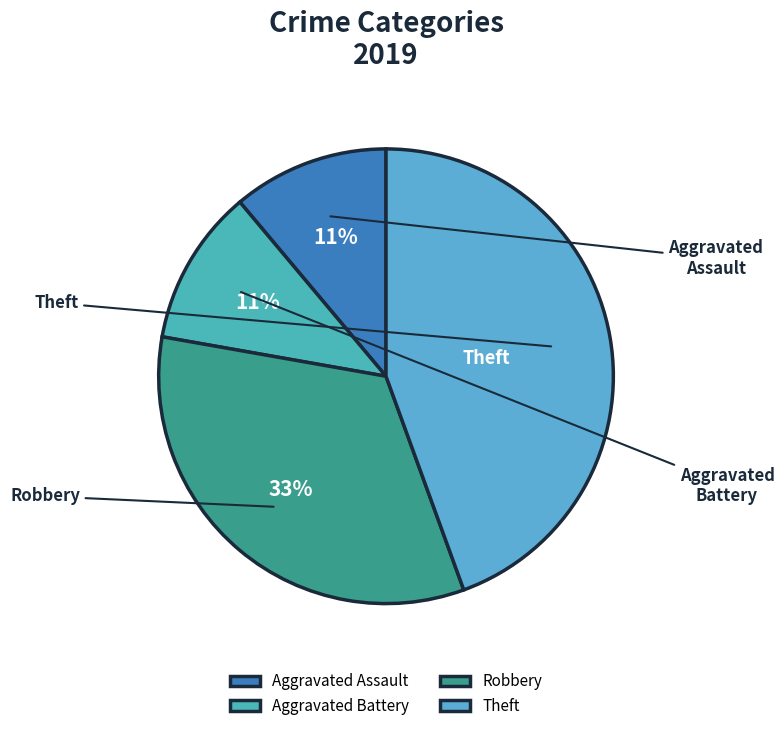

To the nearest percent, what is the difference between the Robbery and Aggravated Assault slice percentages?

22%